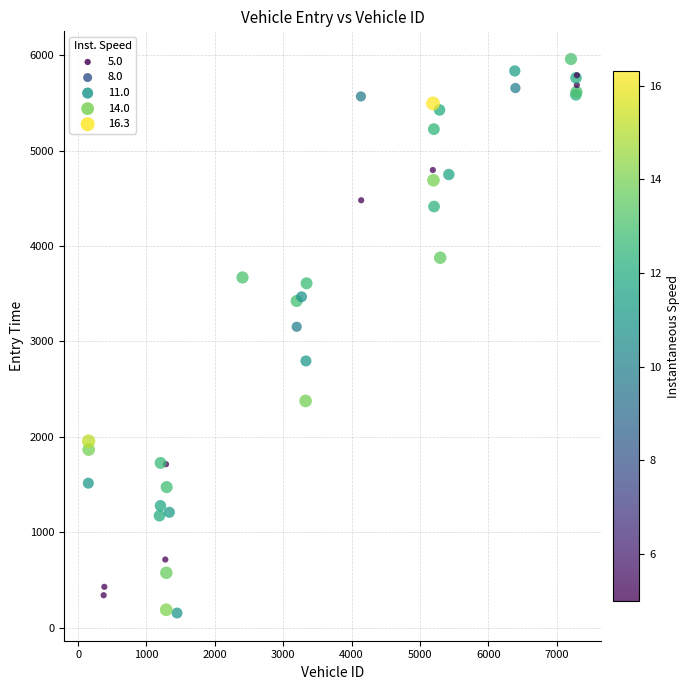

What Y value in the scatter plot is closest to 3056?

3153.7